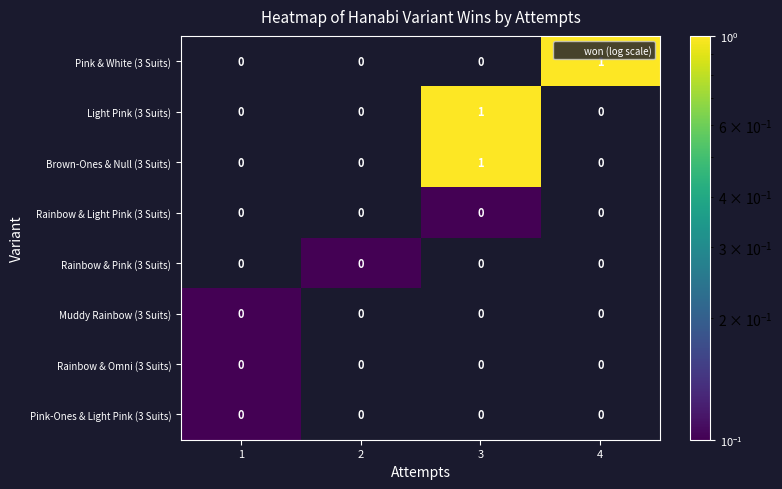

What is the total value across all series at 4?

1